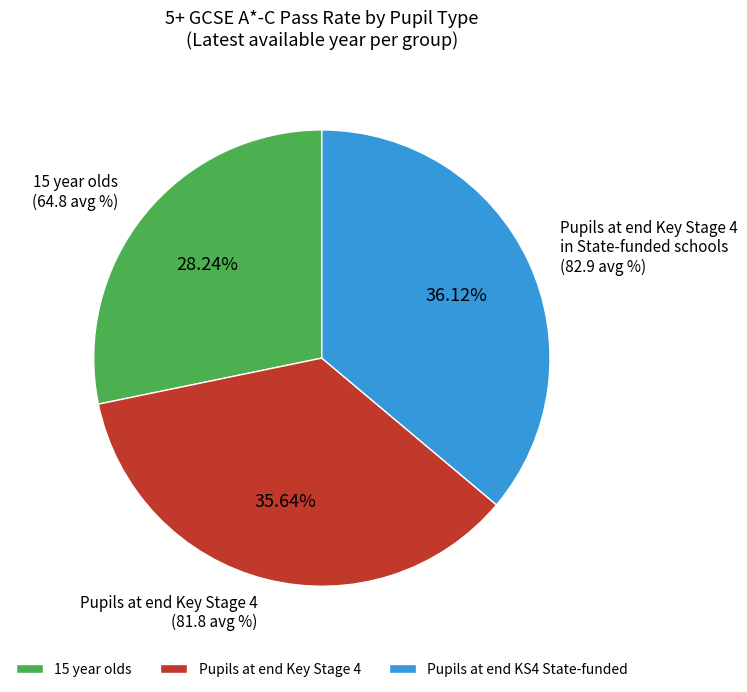

Does 15 year olds account for over 50% of the chart?

No